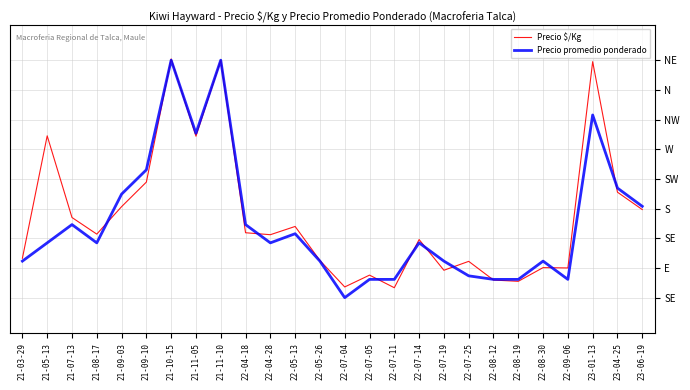

Is this an area chart (filled region under the line)?

No